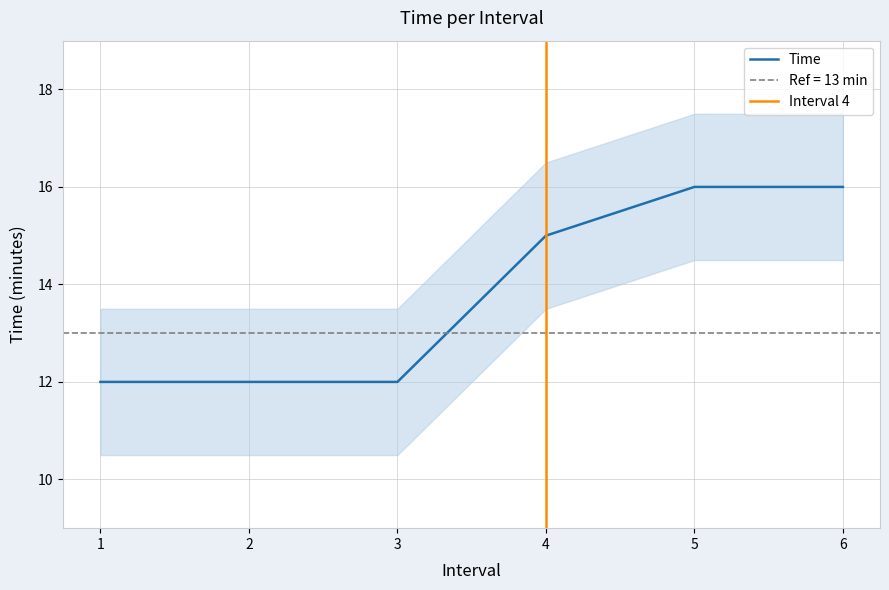

How many data points are less than 15?

3